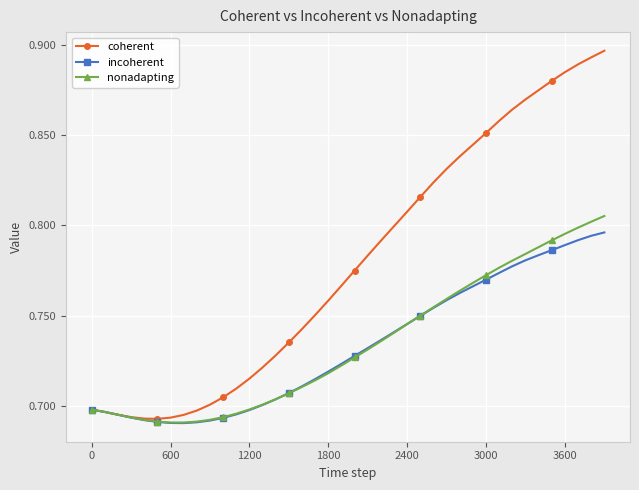

How many times do coherent and nonadapting cross each other?

1